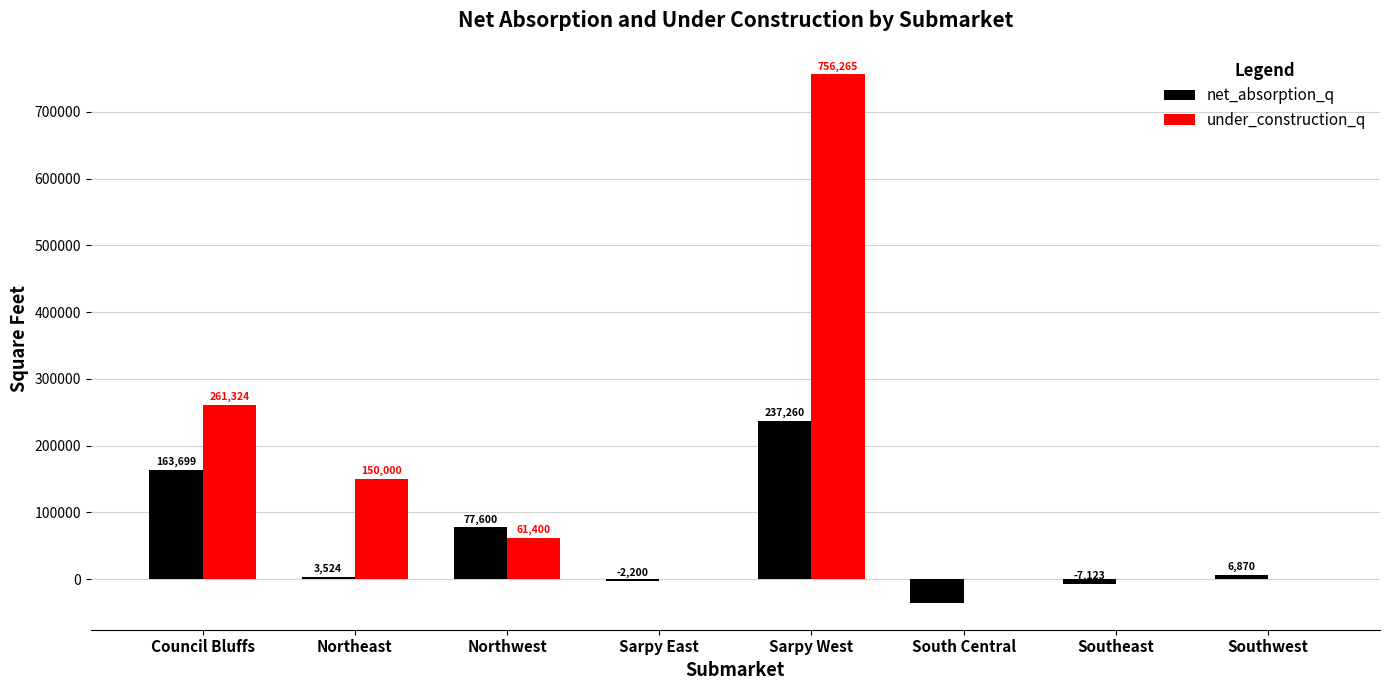

Reading left to right, extract all data points from this chart.

net_absorption_q: Council Bluffs=163699	Northeast=3524	Northwest=77600	Sarpy East=-2200	Sarpy West=237260	South Central=-35945	Southeast=-7123	Southwest=6870
under_construction_q: Council Bluffs=261324	Northeast=150000	Northwest=61400	Sarpy East=0	Sarpy West=756265	South Central=0	Southeast=0	Southwest=0